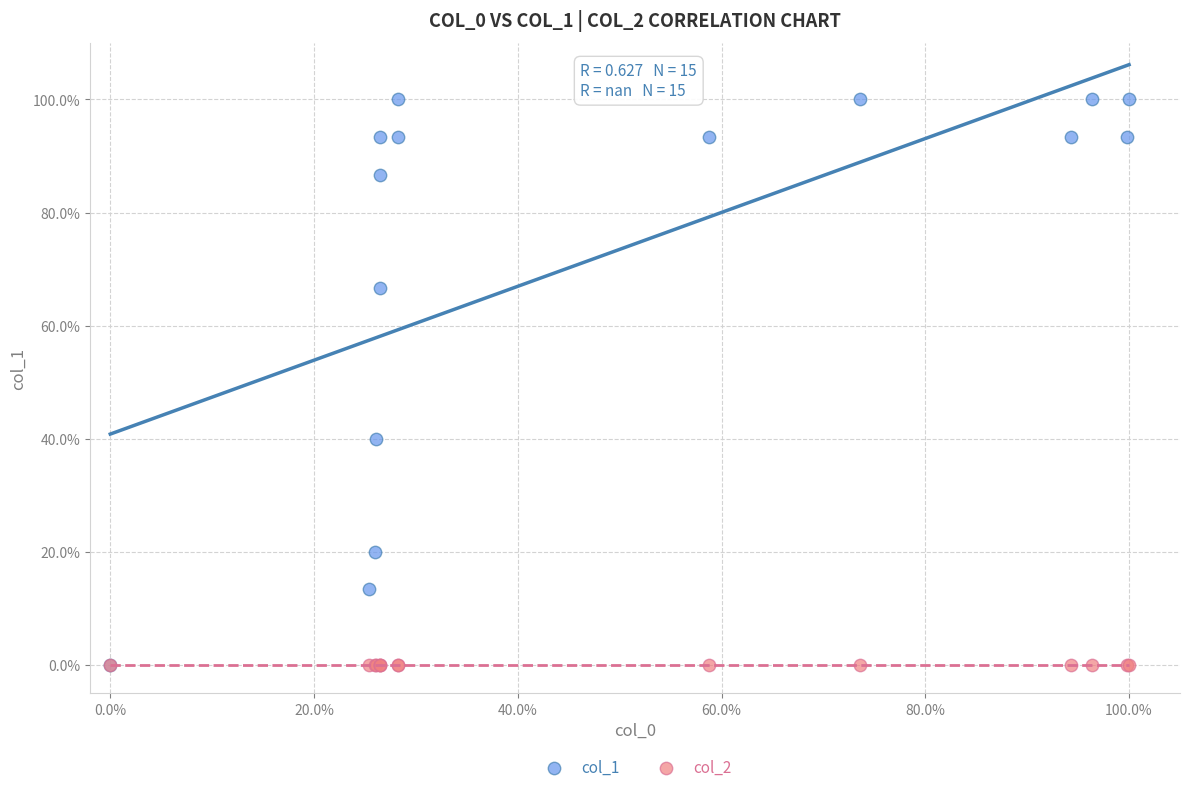

What are all the series names shown in the legend?

col_1, col_2